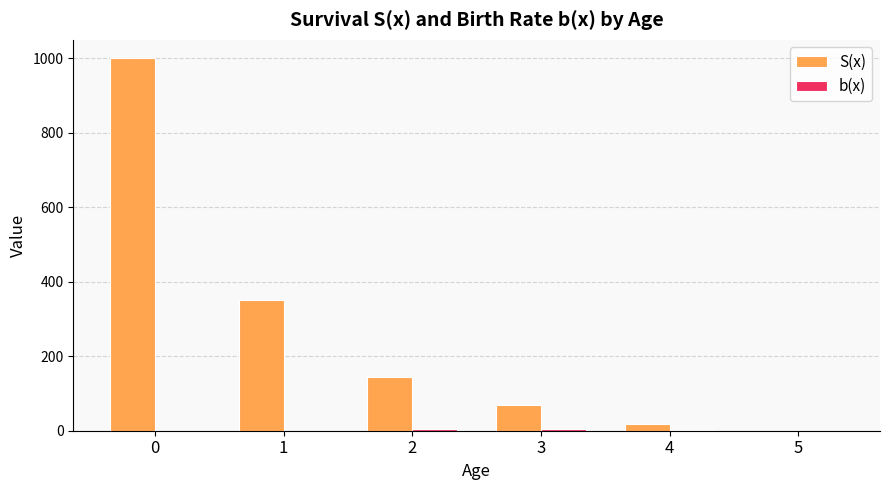

At which label is S(x) closest to 500?

1